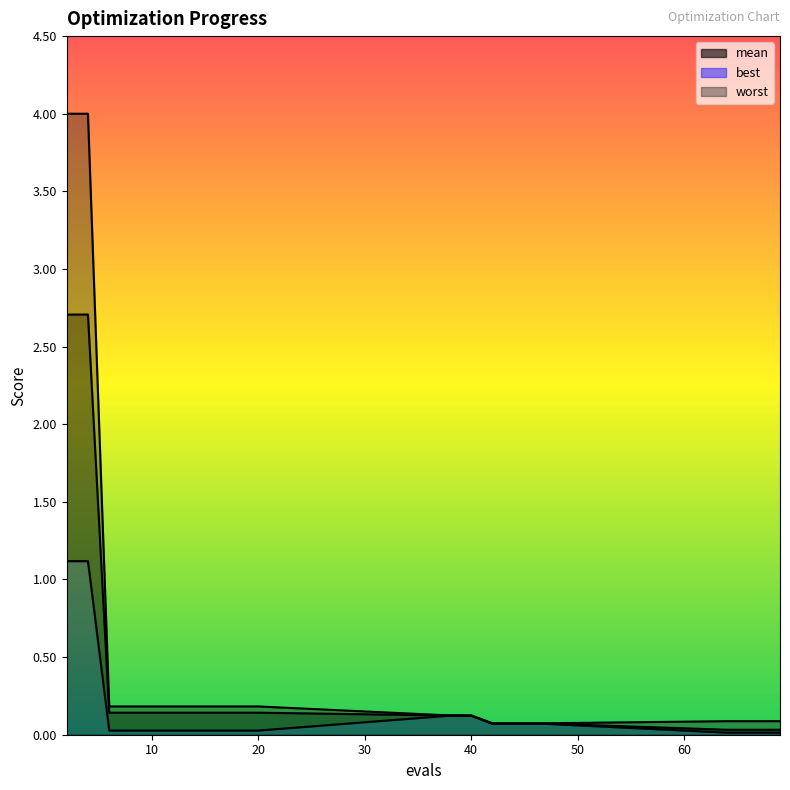

What is the difference between the maximum and second lowest values in the best series?

1.1